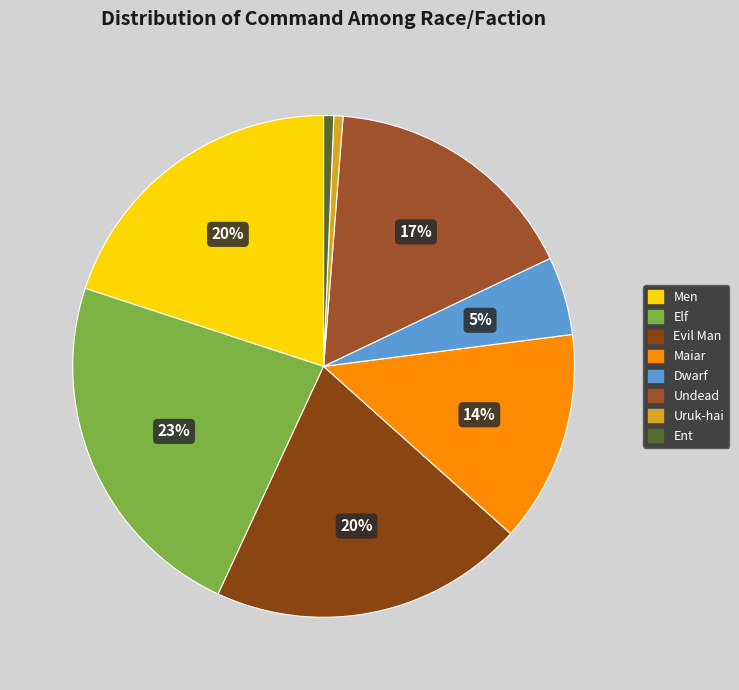

To the nearest percent, what portion does Ent represent?

1%